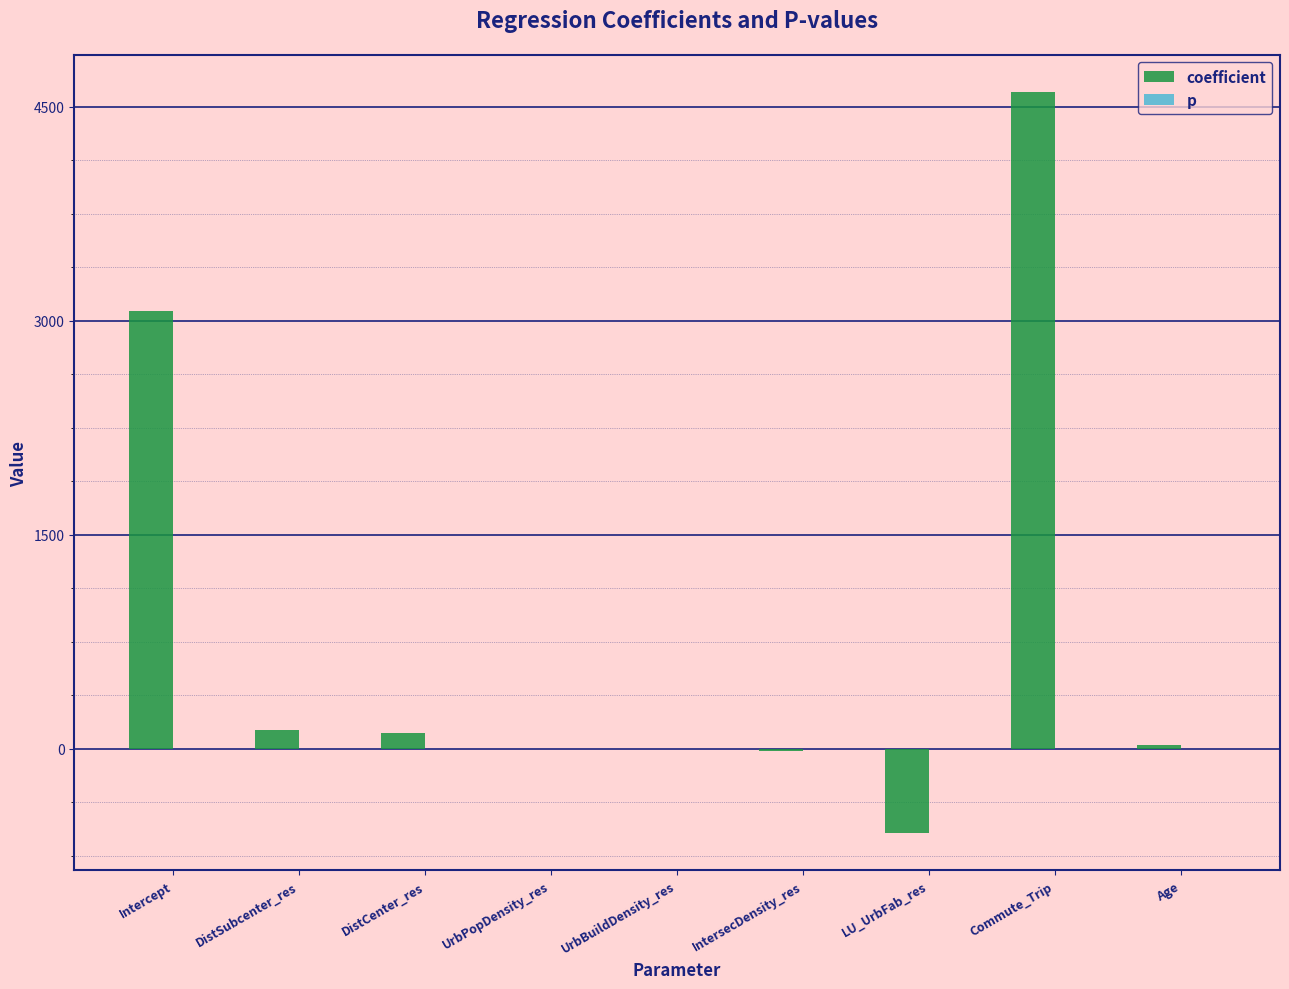

Which series has the largest total across all categories?

coefficient